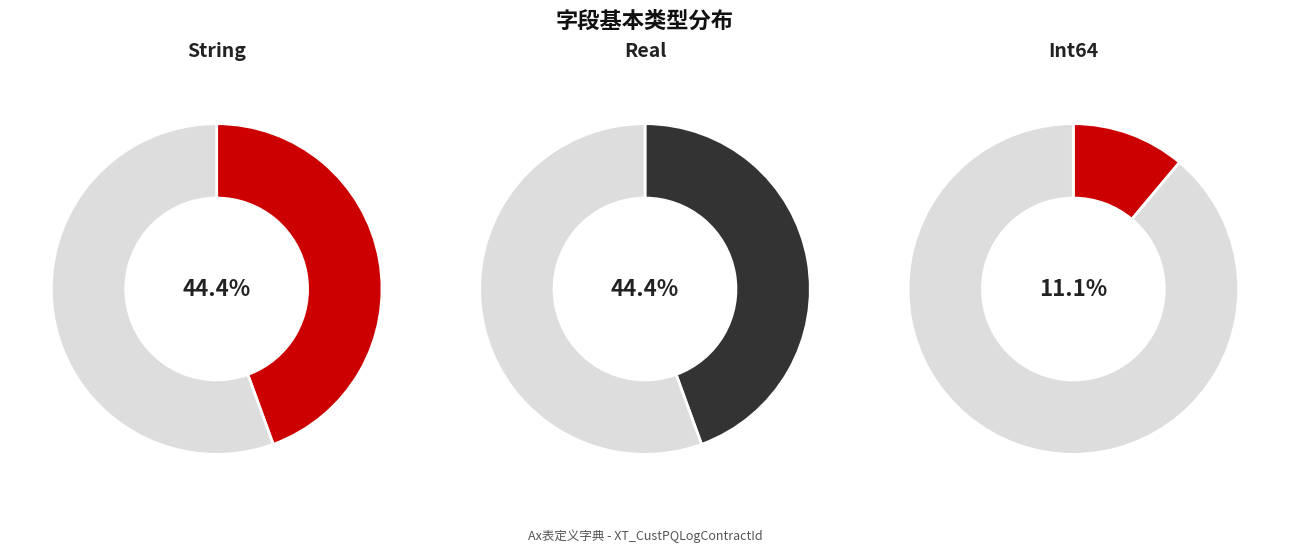

What is the change in value from Real to Int64?

-3